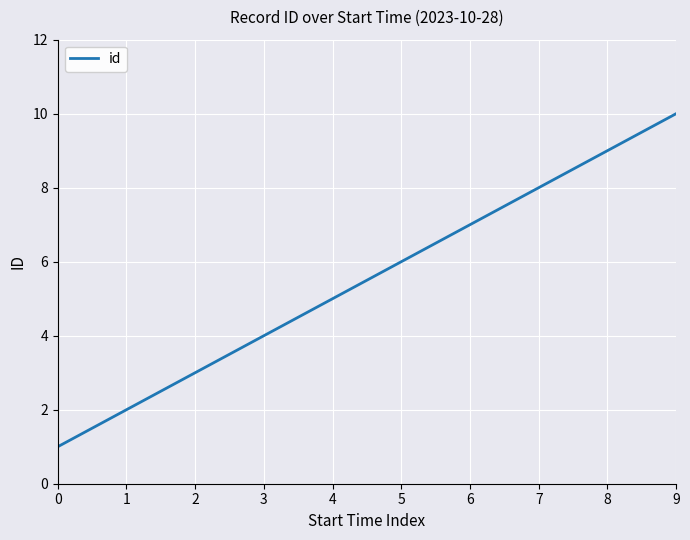

The chart shows a value of 4 at 3. True or false?

True